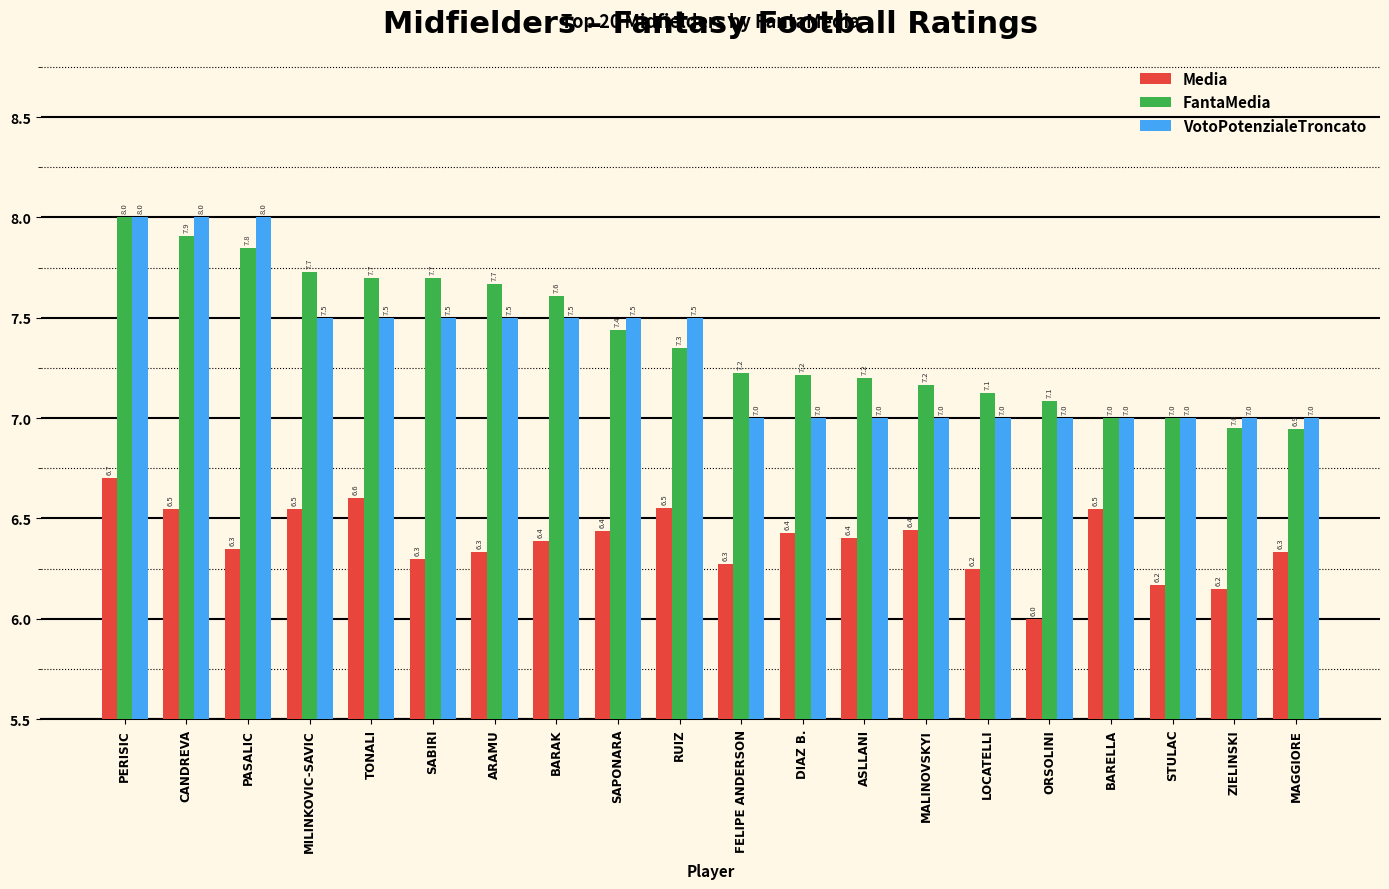

What is the difference between the maximum and minimum values in the FantaMedia series?

1.1